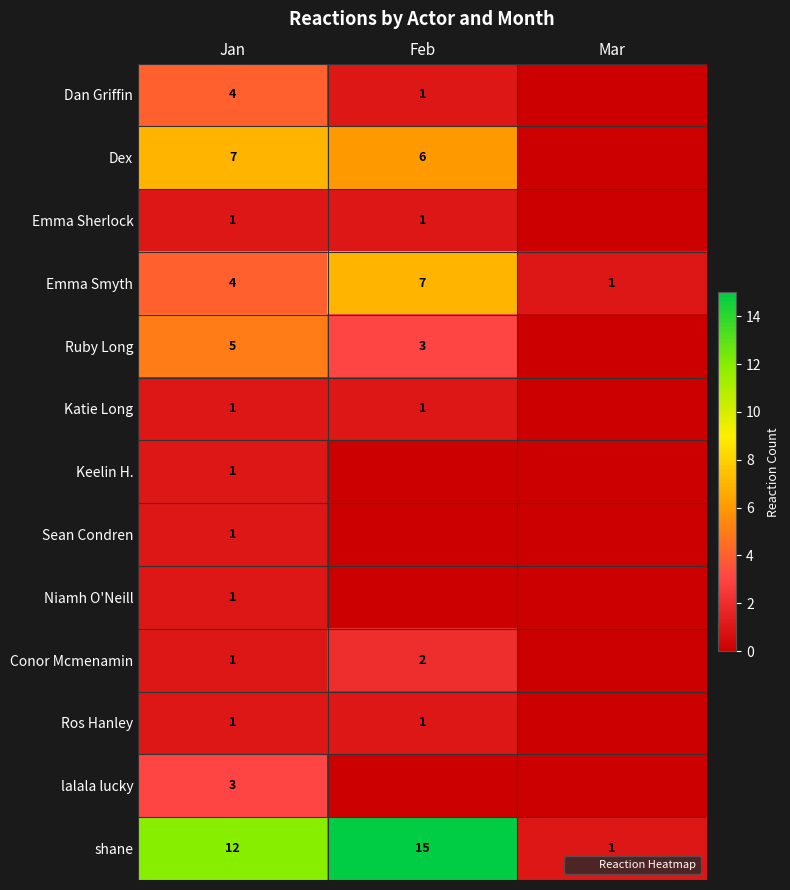

What is the difference between the maximum and minimum values in the Emma Sherlock series?

1